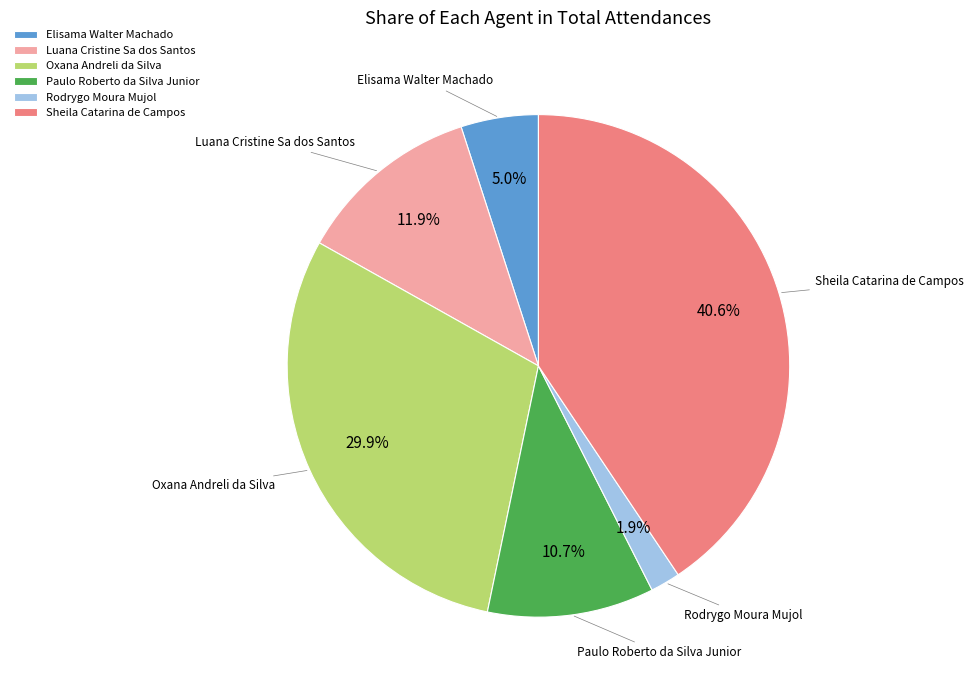

Does any single category account for the majority?

No